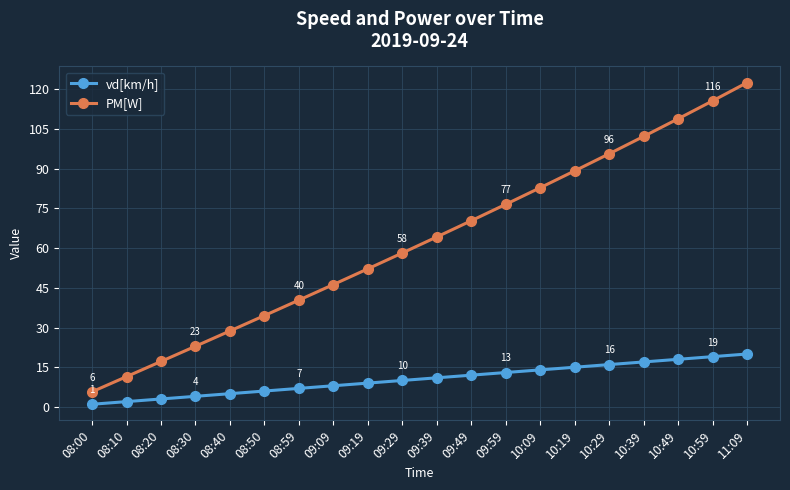

True or false: PM[W] has a value of 148.3 at 10:39.

False